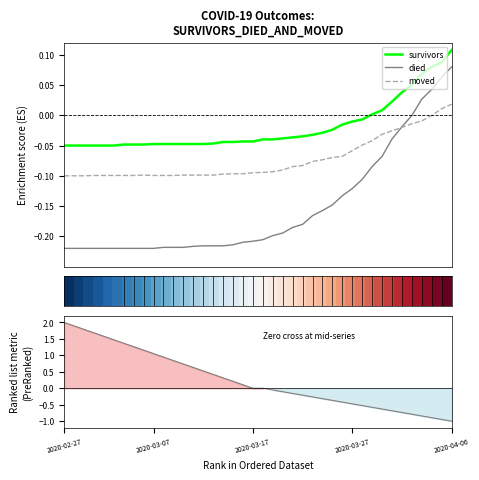

True or false: died and survivors cross at least once.

False